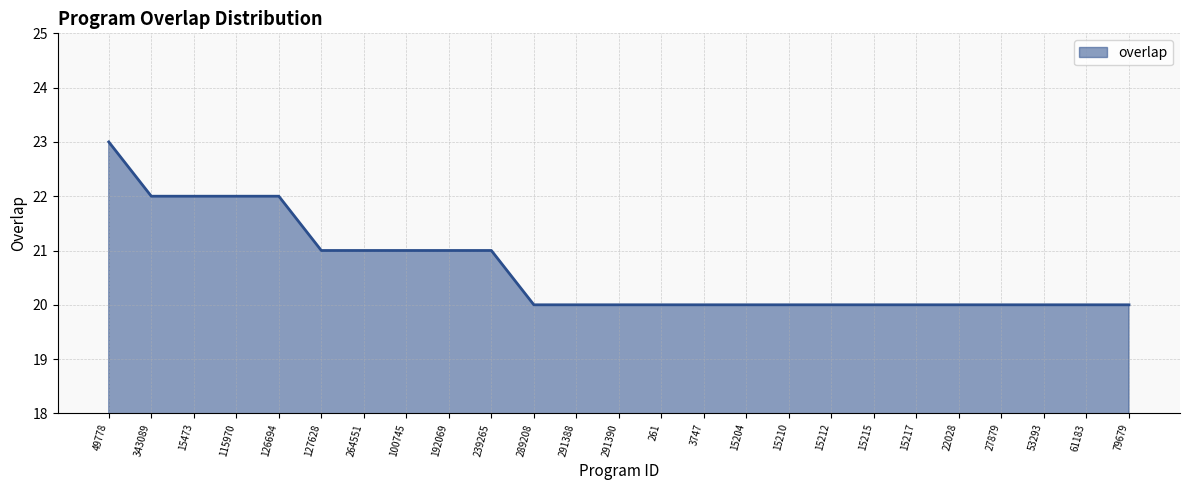

What is the average value?

21